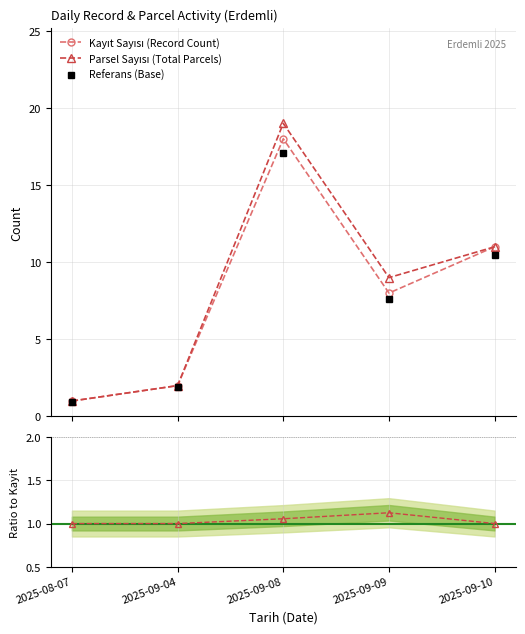

What is the sum of the Parsel Sayısı (Total Parcels) values at 2025-09-04 and 2025-08-07?

3.0